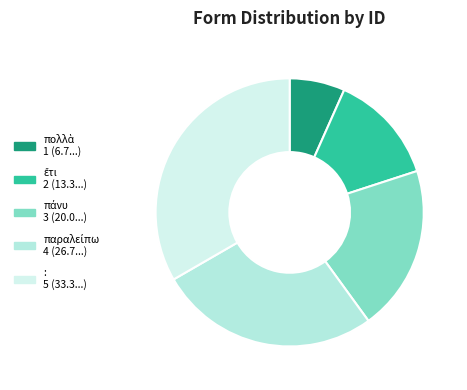

Is it true that ἔτι is 13% of the pie?

True